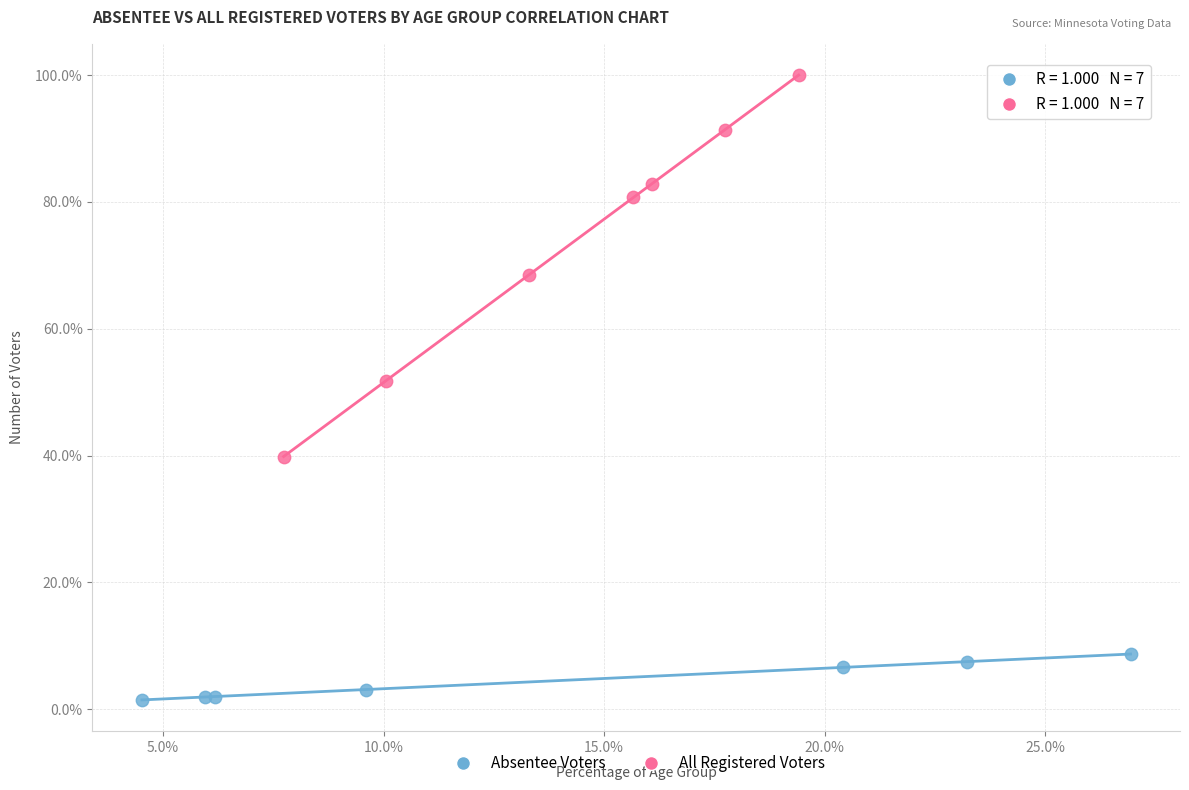

What are all the series names shown in the legend?

Absentee Voters, All Registered Voters